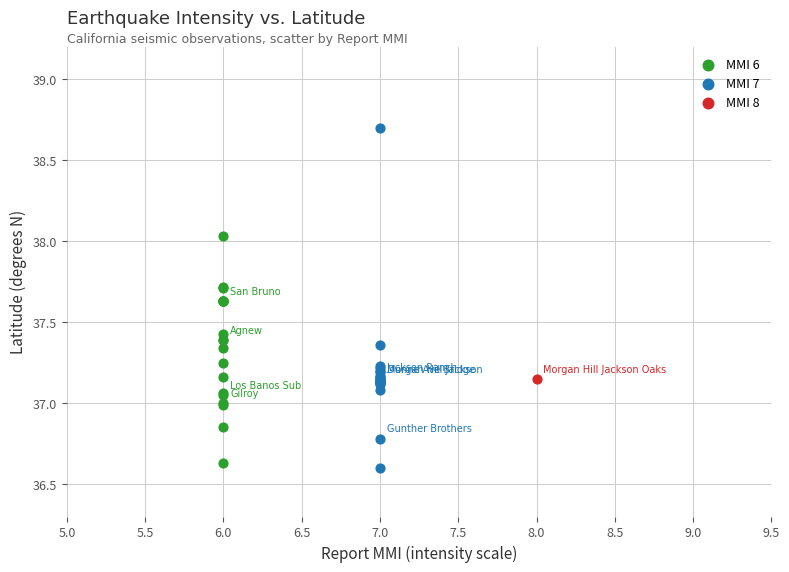

Which series contains the lowest Y value?

MMI 7